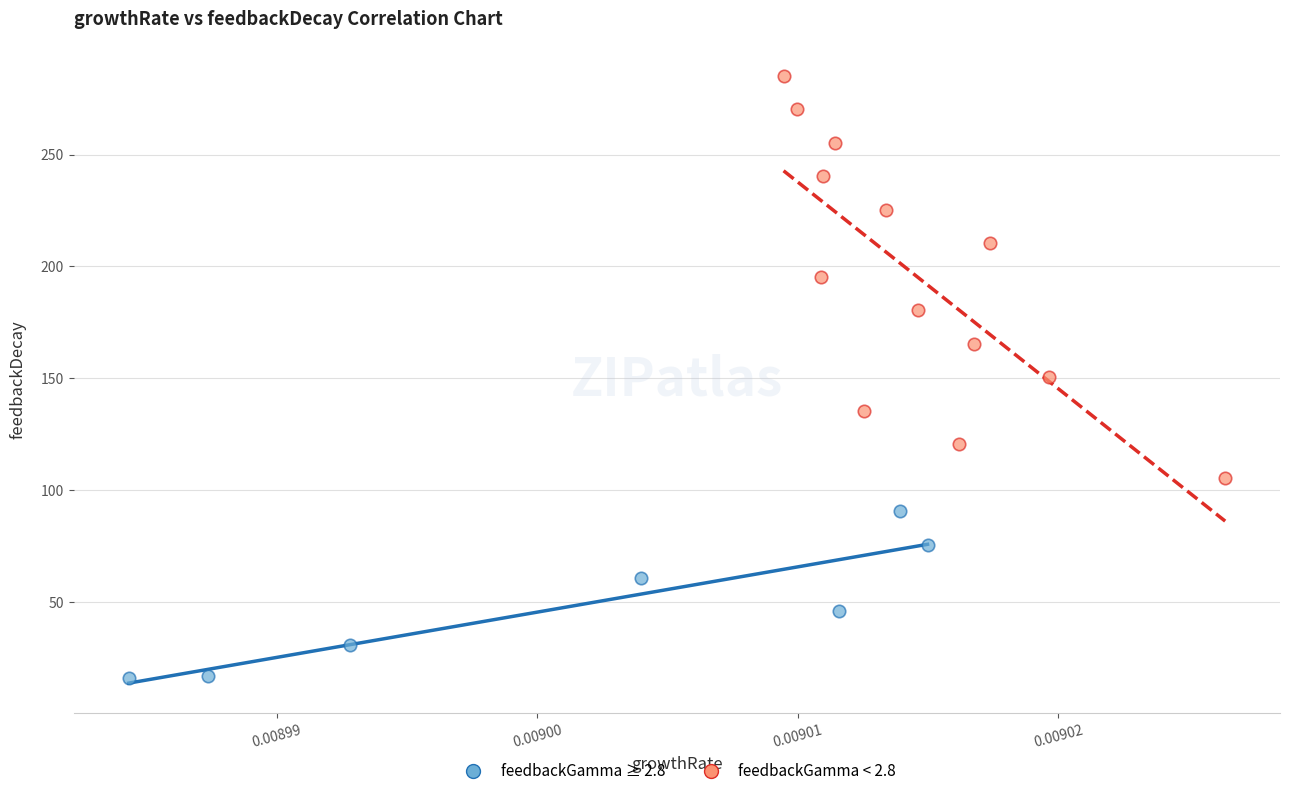

Which series reaches the minimum Y coordinate?

feedbackGamma ≥ 2.8